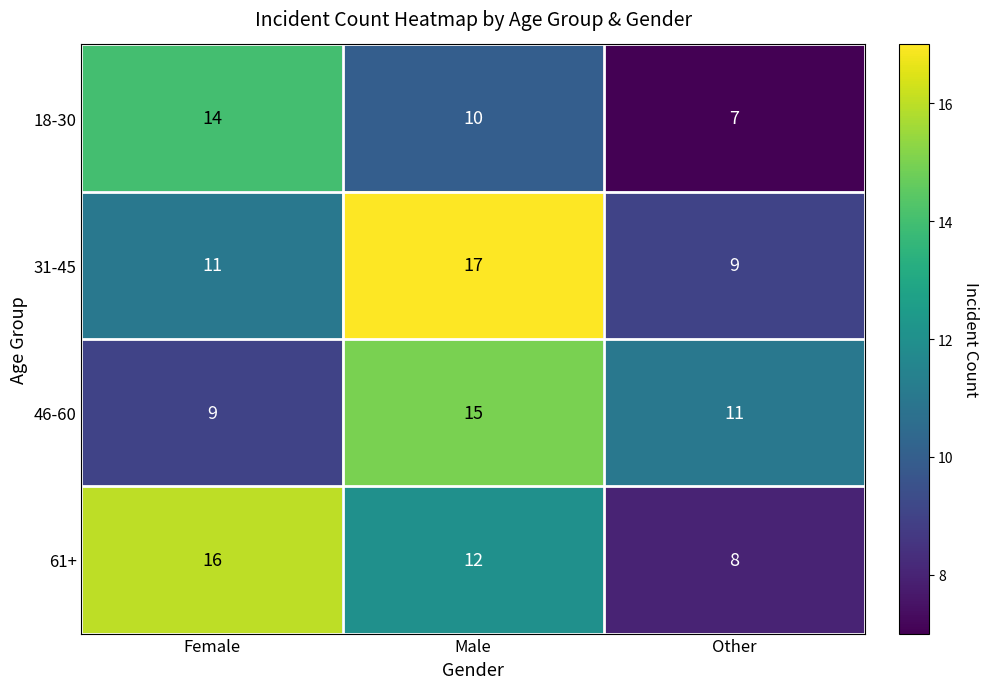

Count the number of data series in this chart.

4